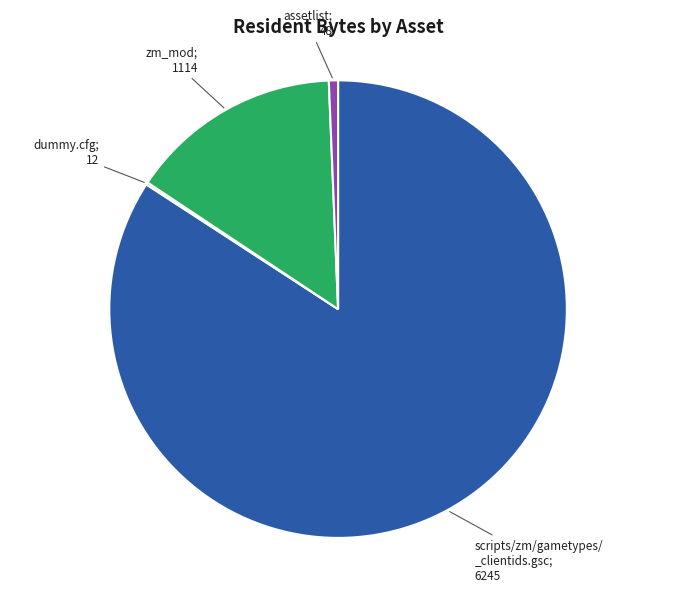

Is there a majority slice in this chart?

Yes